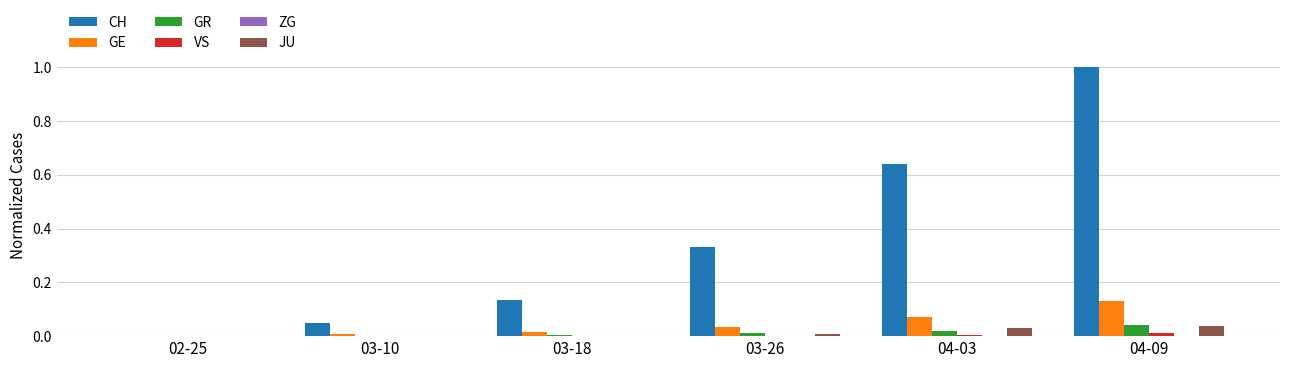

Which series has the largest total across all categories?

CH